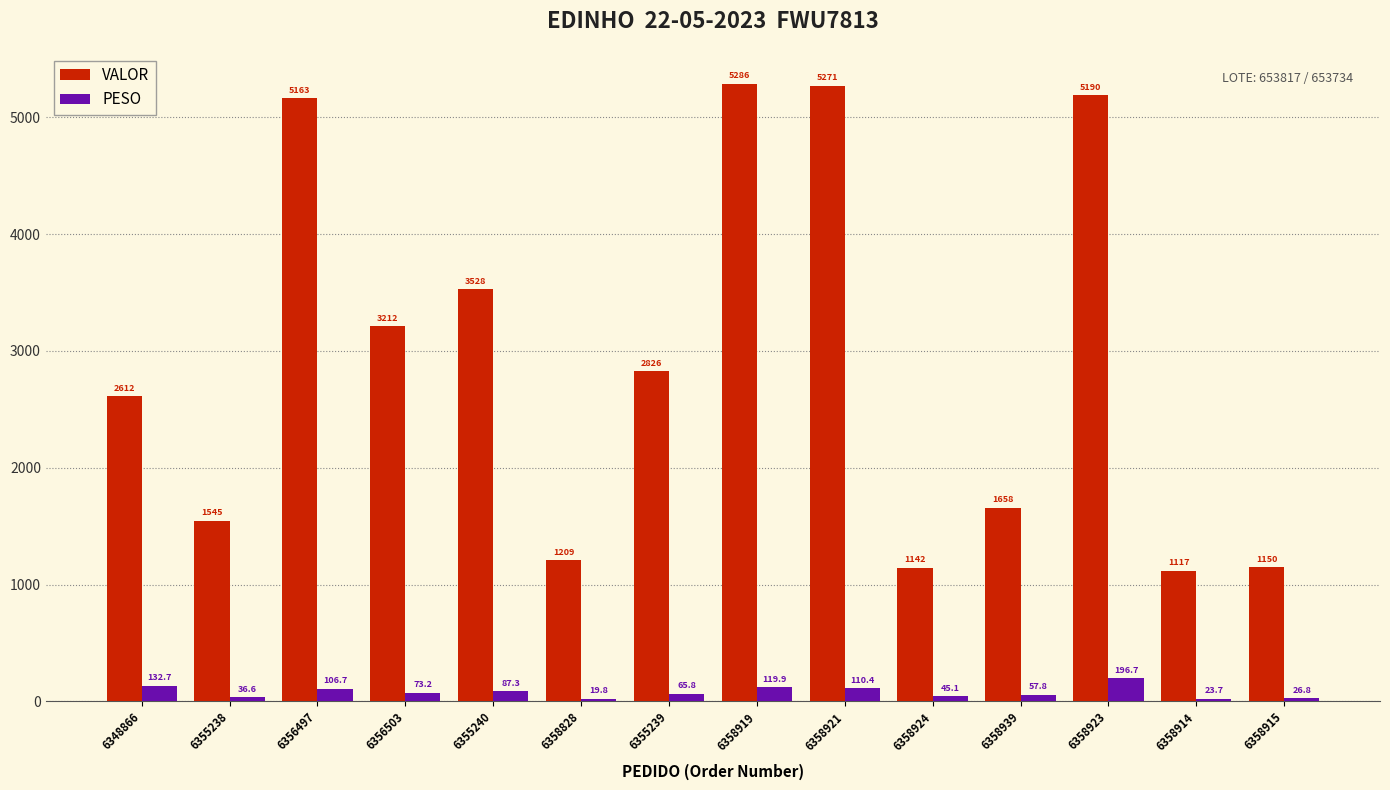

At which category is the sum across all series the highest?

6358919